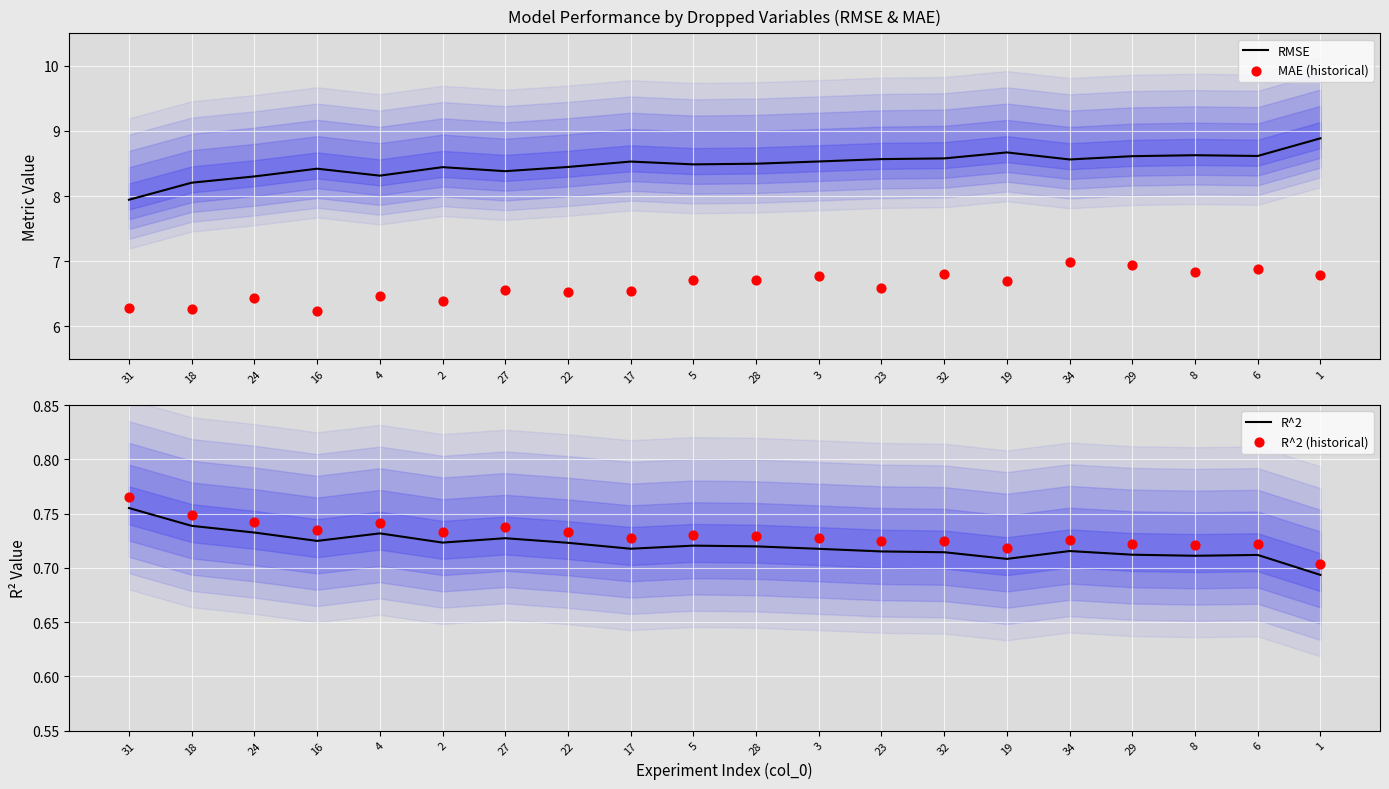

What is the total value across all series at 29?

17.0